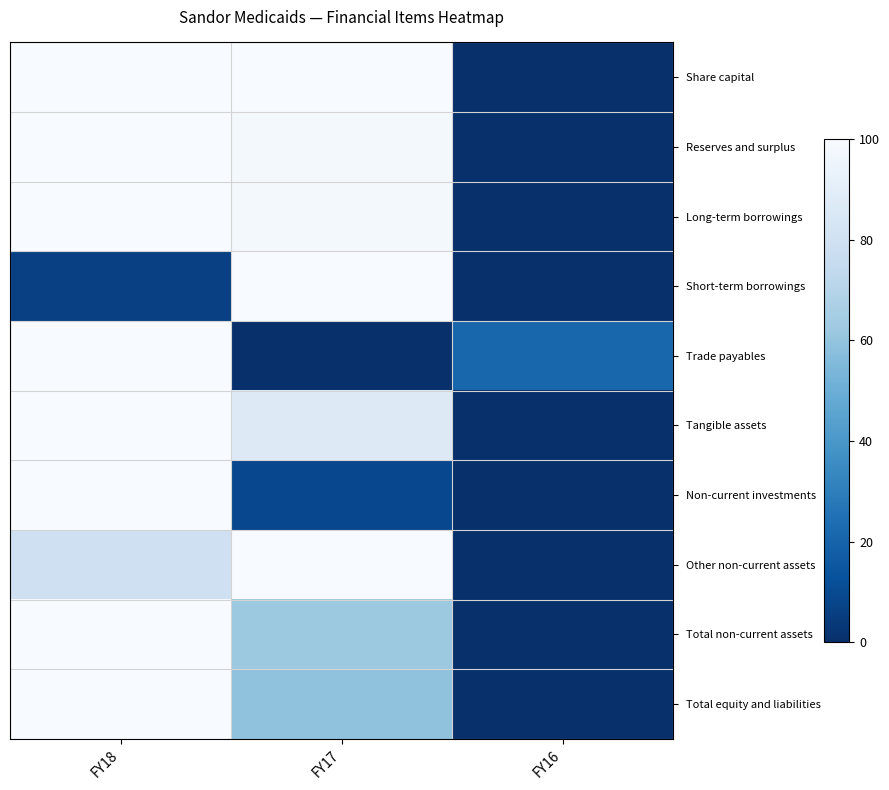

Reading left to right, extract all data points from this chart.

Share capital: FY18=100.0	FY17=100.0	FY16=0.0
Reserves and surplus: FY18=100.0	FY17=97.8	FY16=0.0
Long-term borrowings: FY18=100.0	FY17=98.0	FY16=0.0
Short-term borrowings: FY18=6.3	FY17=100.0	FY16=0.0
Trade payables: FY18=100.0	FY17=0.0	FY16=21.1
Tangible assets: FY18=100.0	FY17=86.9	FY16=0.0
Non-current investments: FY18=100.0	FY17=9.2	FY16=0.0
Other non-current assets: FY18=79.7	FY17=100.0	FY16=0.0
Total non-current assets: FY18=100.0	FY17=62.2	FY16=0.0
Total equity and liabilities: FY18=100.0	FY17=59.2	FY16=0.0